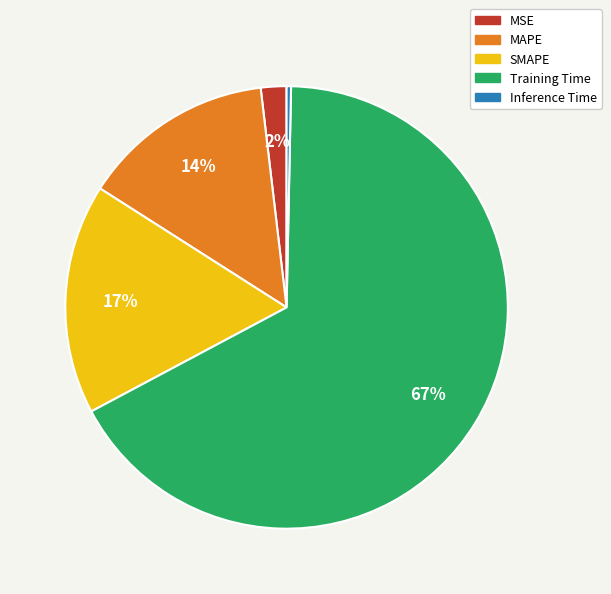

How many slices are in this pie chart?

5